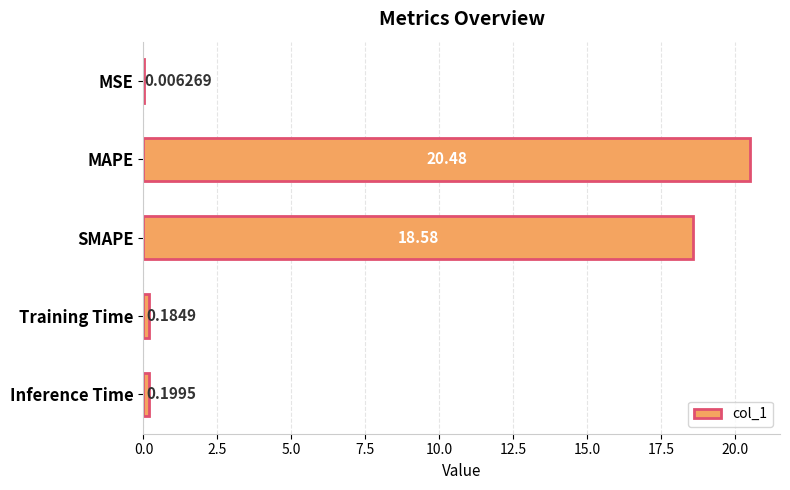

At which label is the value closest to 10?

SMAPE